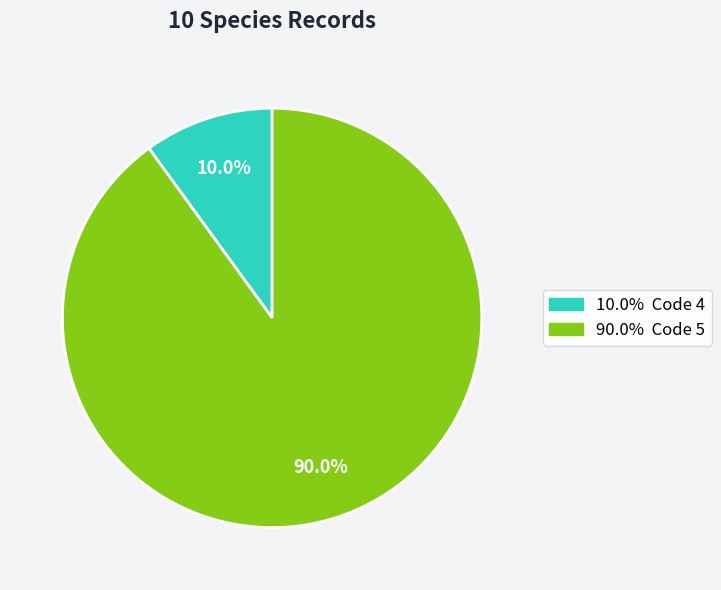

Is there any slice that represents more than half of the pie?

Yes